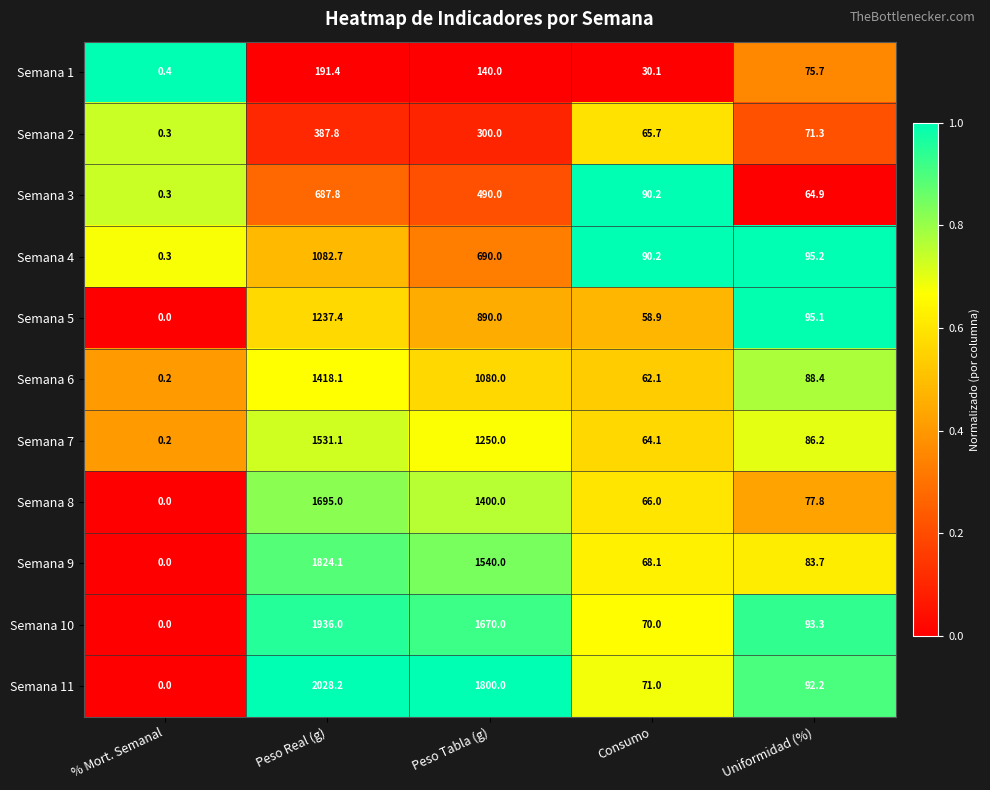

Which series has the largest total across all categories?

Semana 11